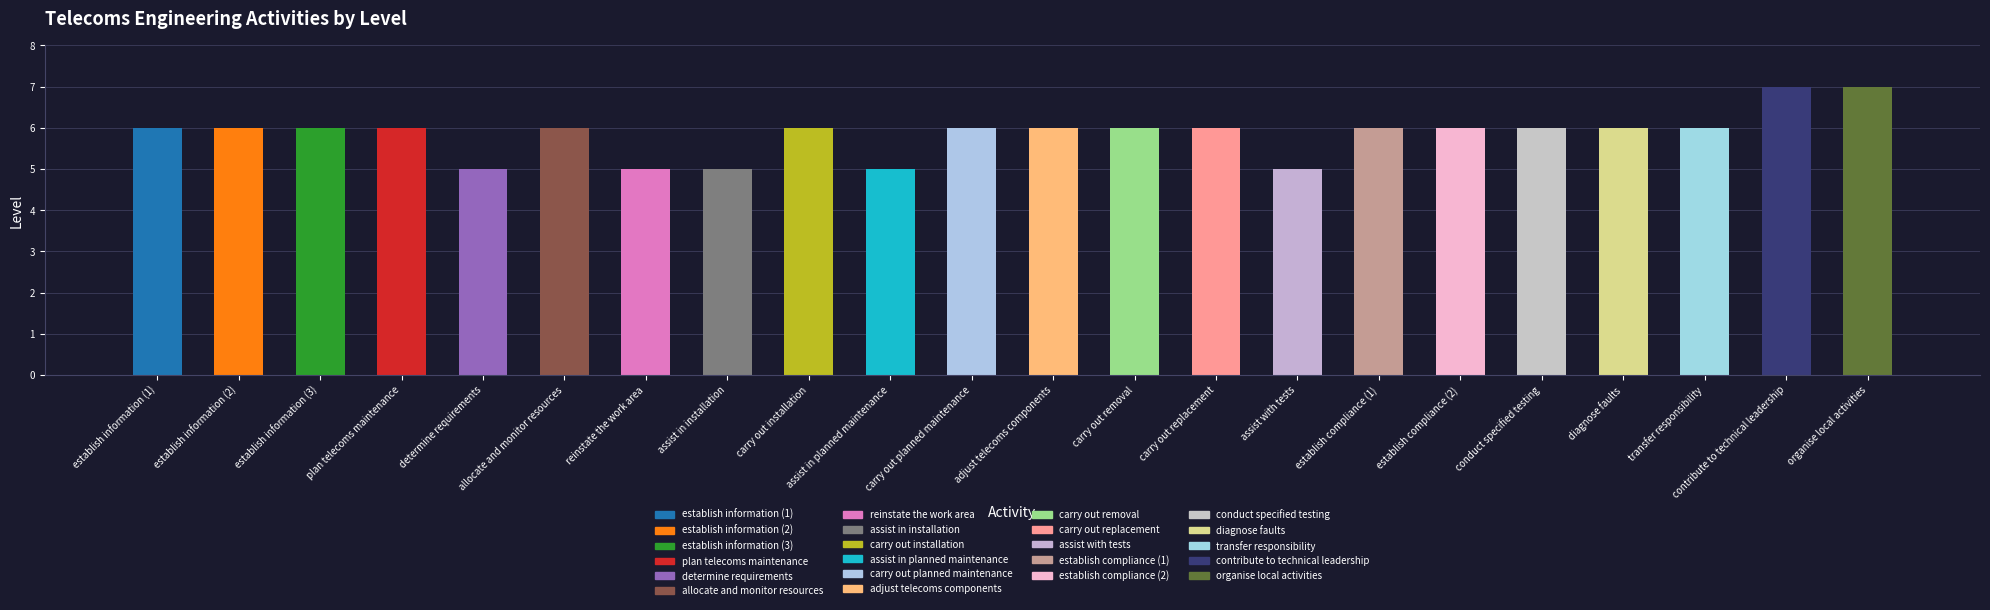

Where is the data nearest to the value 6?

establish information (1)